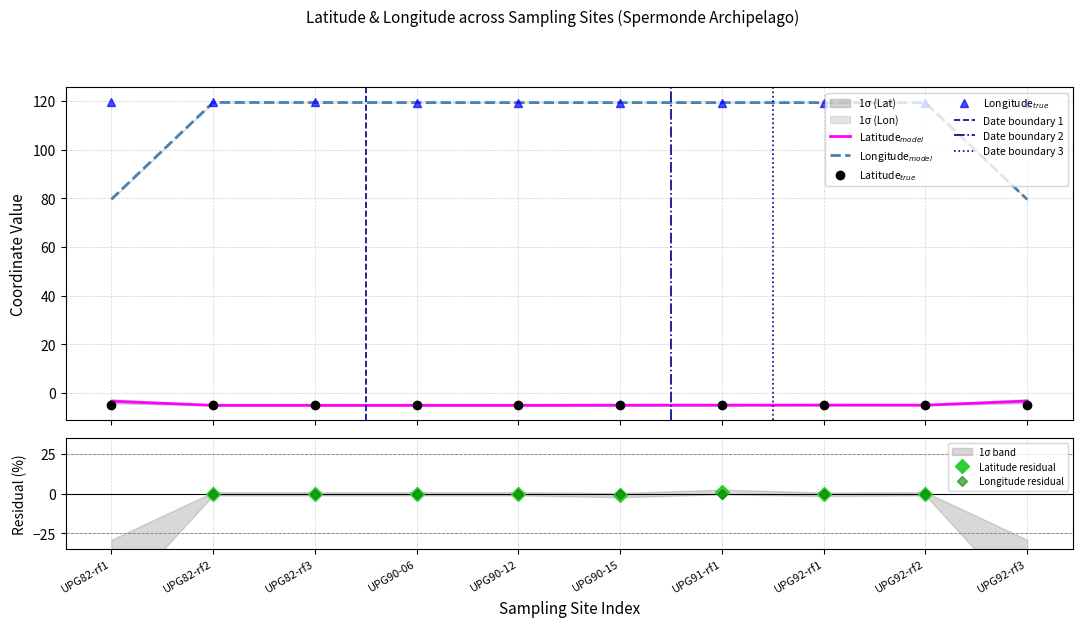

What is the minimum value shown in the chart?

-5.1